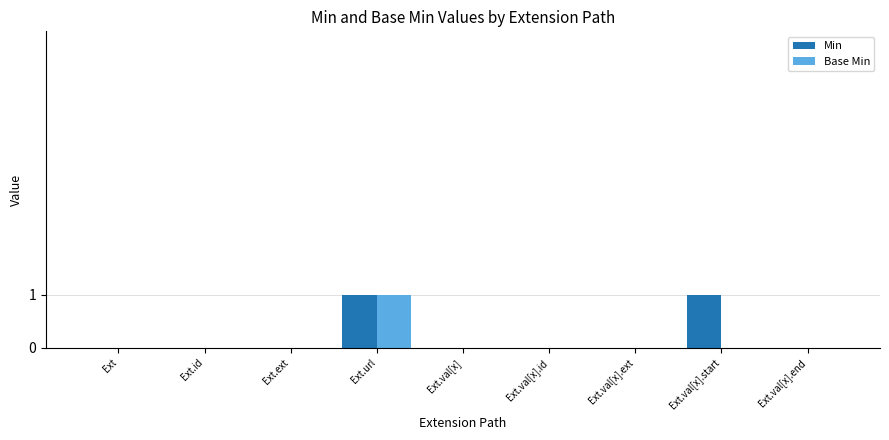

Count the Base Min values in the range 0 to 1.

9